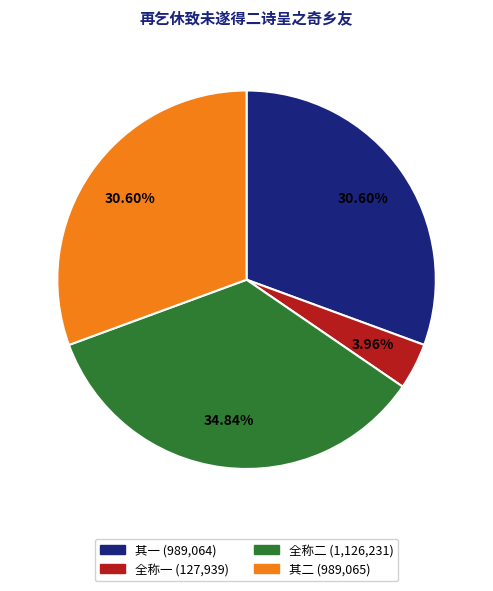

Does 其二 (989,065) account for over 50% of the chart?

No